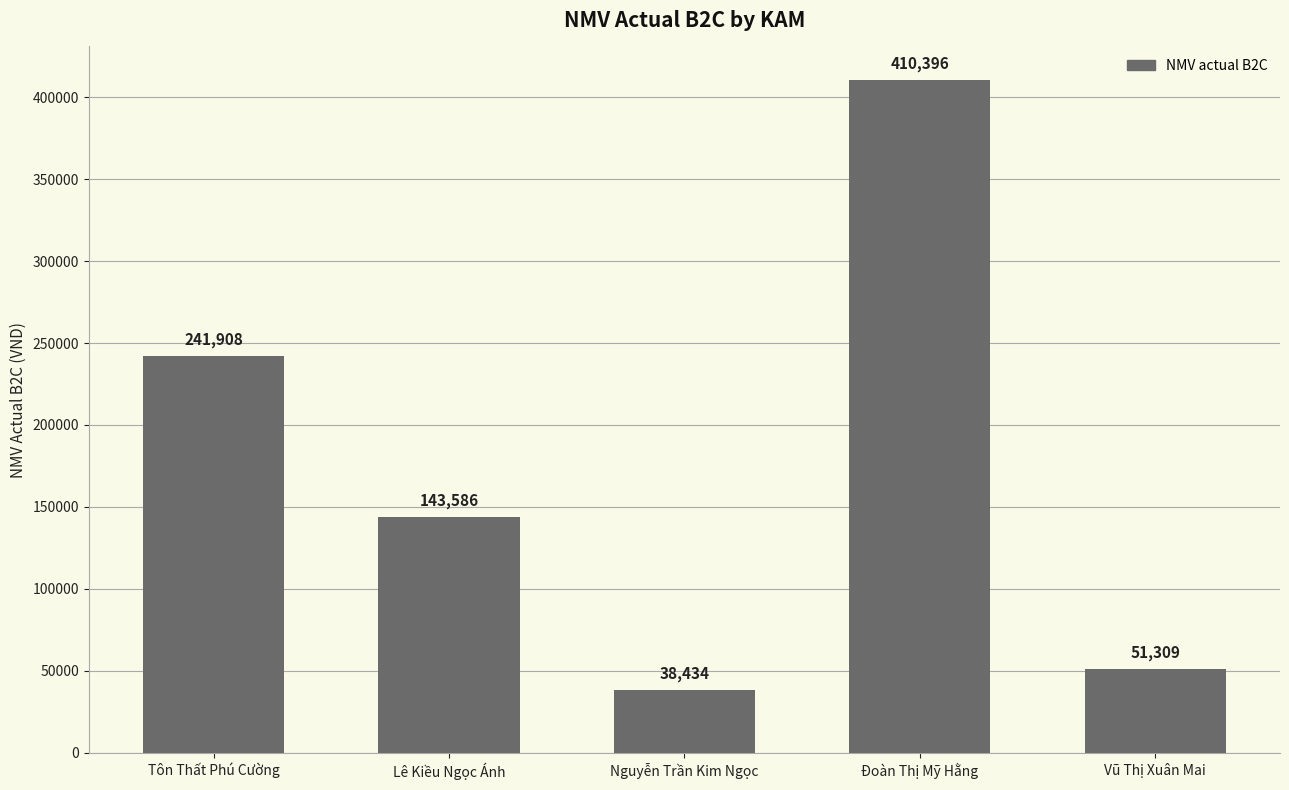

How many categories are shown in the chart?

5